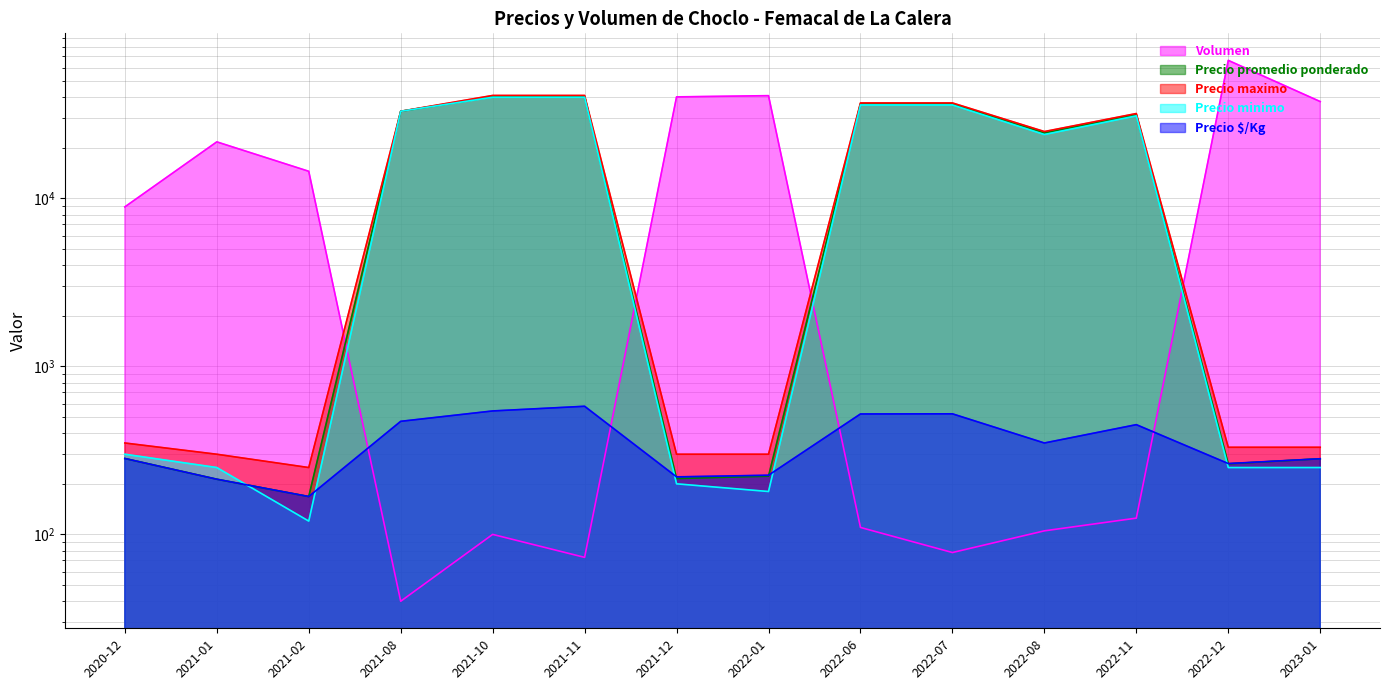

What is the label of the 11th point from the left?

2022-08